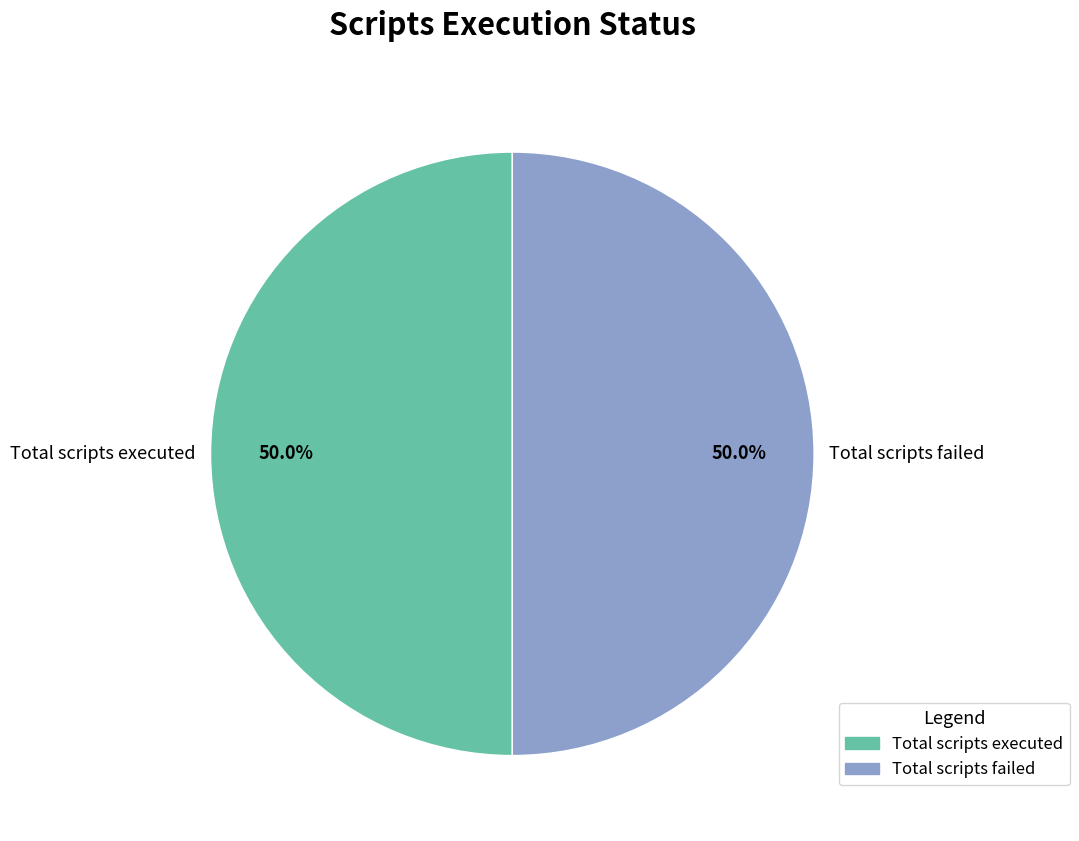

What is the ratio of the value at Total scripts failed to the value at Total scripts executed?

1.0